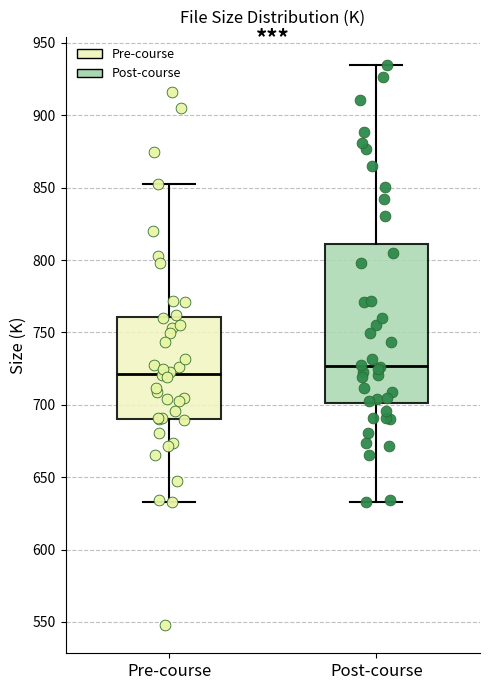

Comparing the boxes themselves (not the whiskers), which one is the tallest?

Post-course